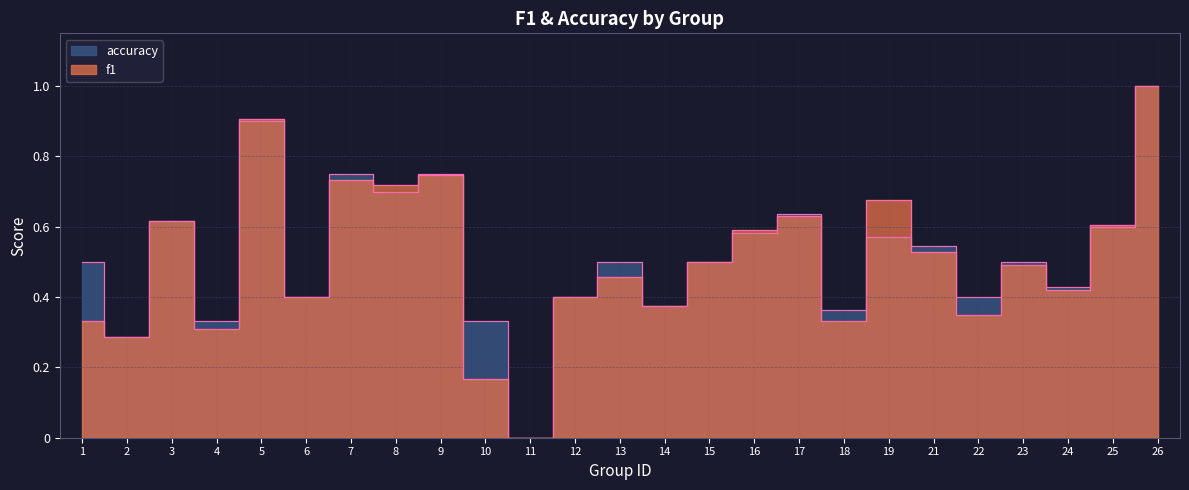

Does the chart have visible grid lines?

Yes